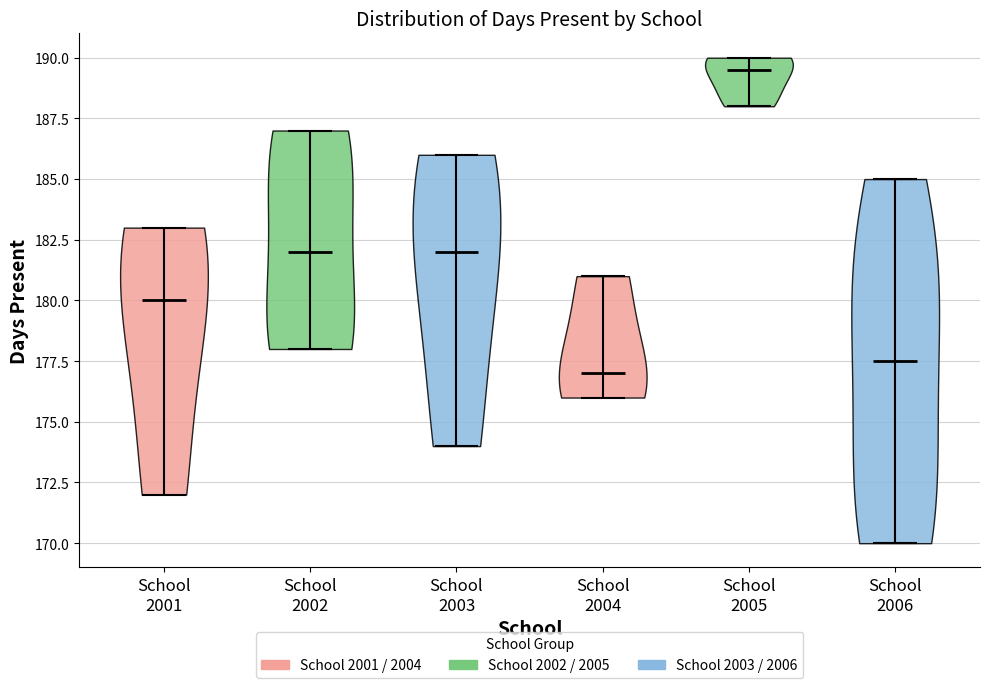

What is the lowest point the violin for School 2001 reaches on the y-axis? The values are not printed on the chart, so give them approximately, as read against the axis.

172.0